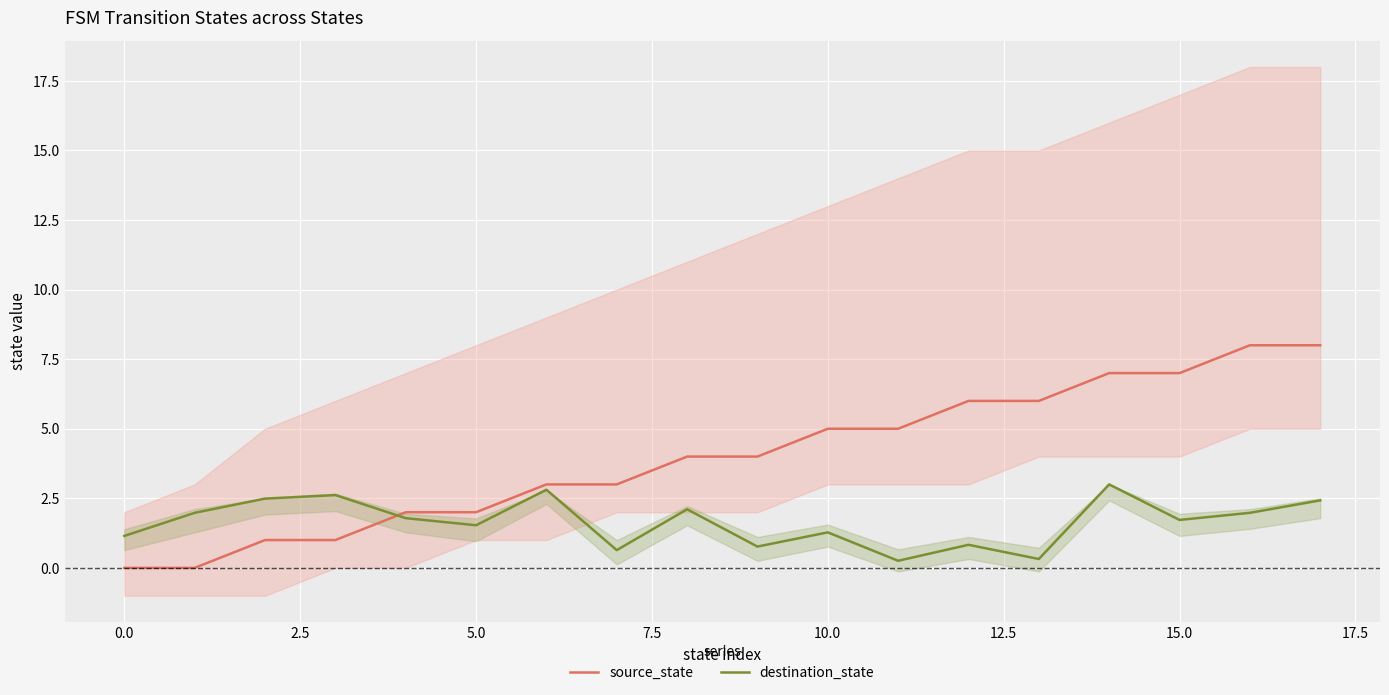

Rank the series by their maximum value, from lowest to highest.

destination_state, source_state